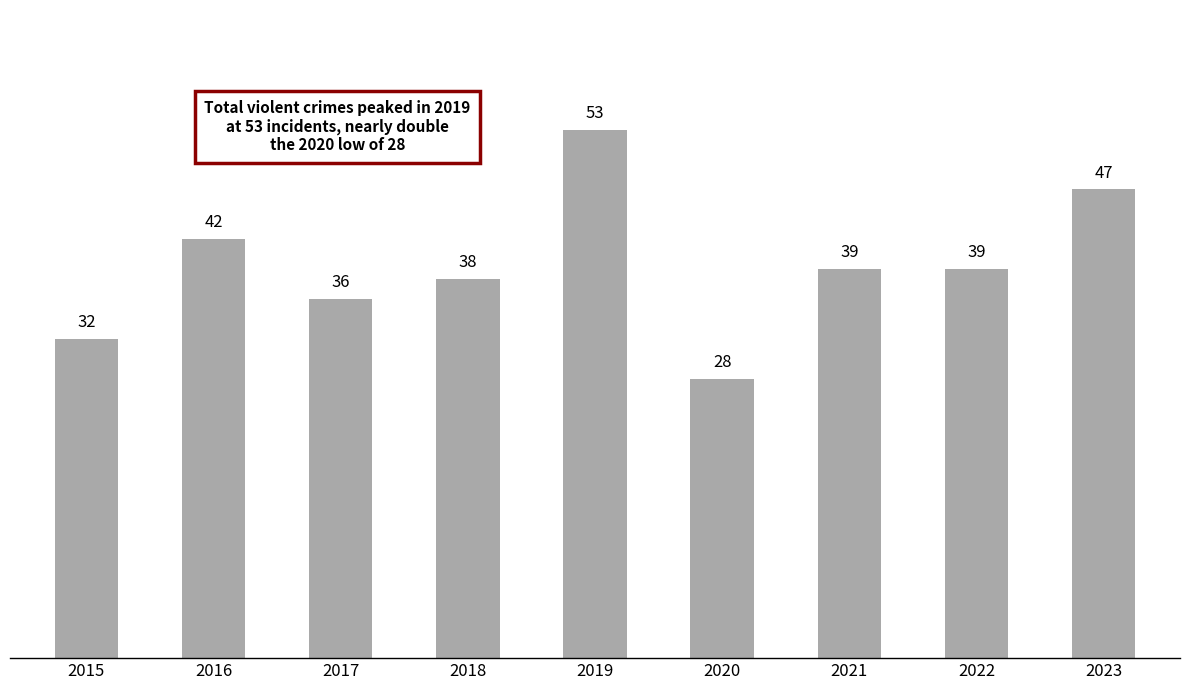

Reading left to right, transcribe all the data shown in this chart.

32	42	36	38	53	28	39	39	47